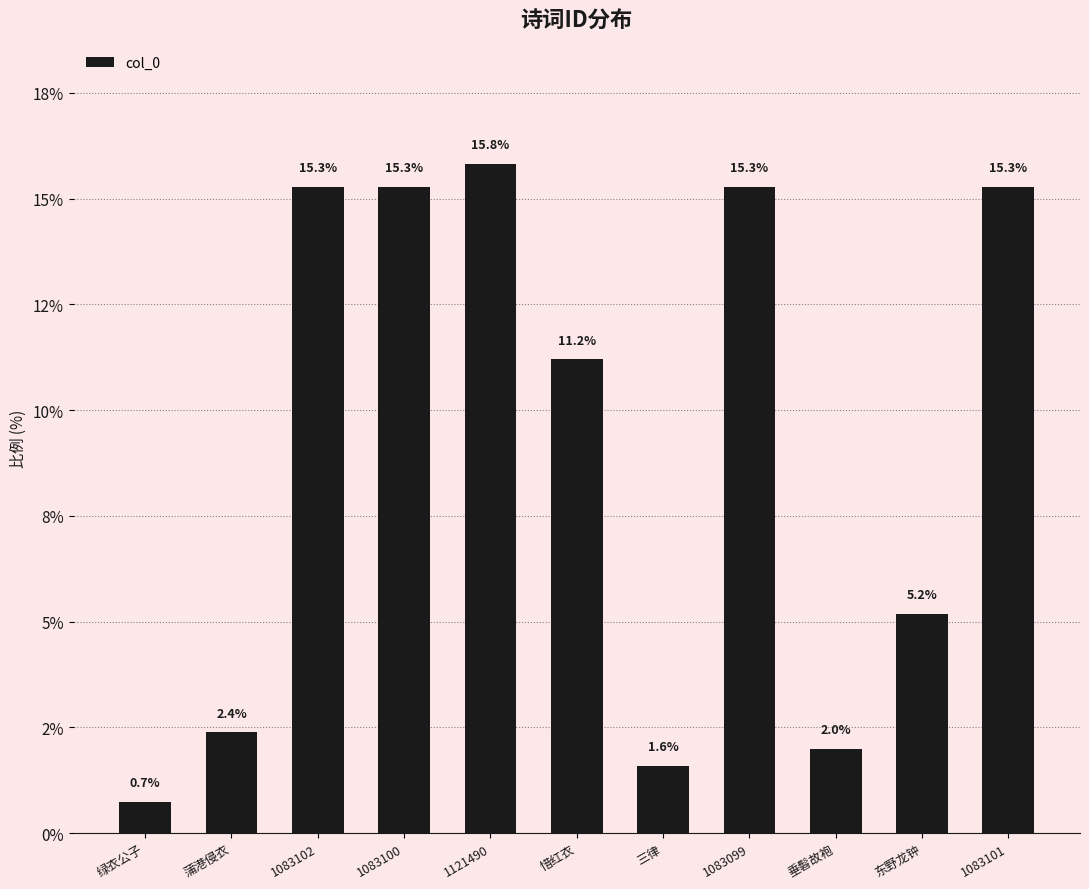

Rank the categories by value from highest to lowest.

1121490, 1083102, 1083101, 1083100, 1083099, 惜红衣, 东野龙钟, 蒲港侵衣, 垂髫故袍, 三律, 绿衣公子